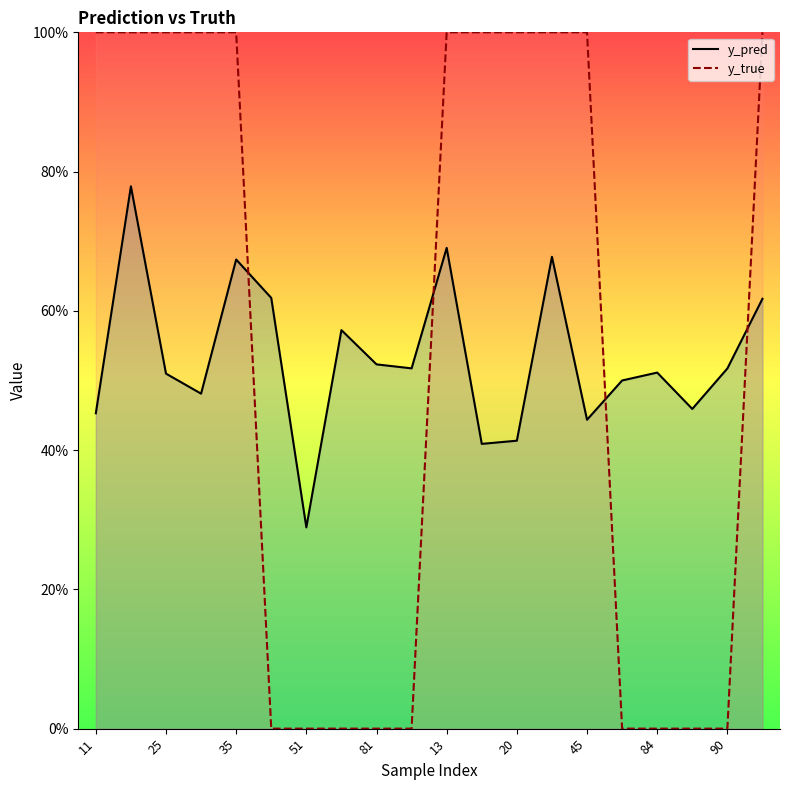

Does the chart display data point markers on the line(s)?

No